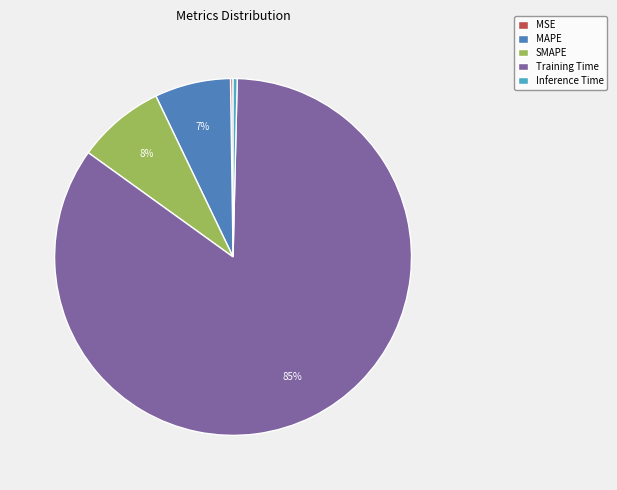

To the nearest percent, what is the average slice percentage?

20%